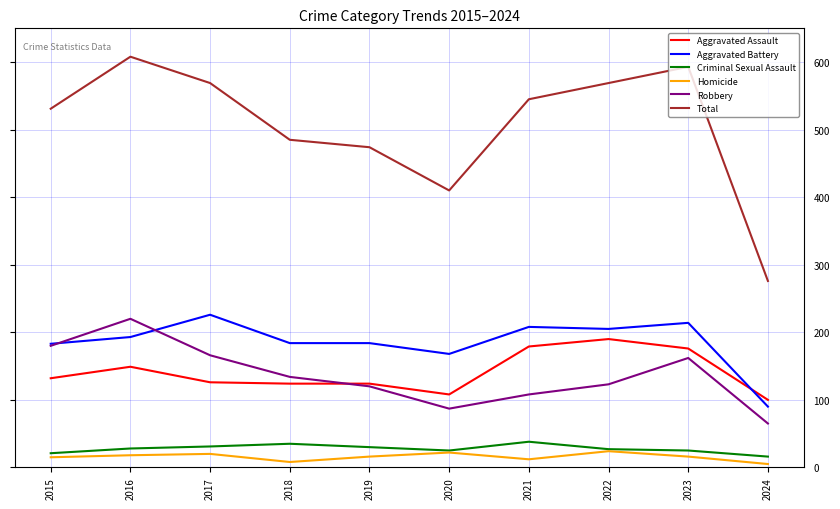

At which label does Total first exceed 545?

2016